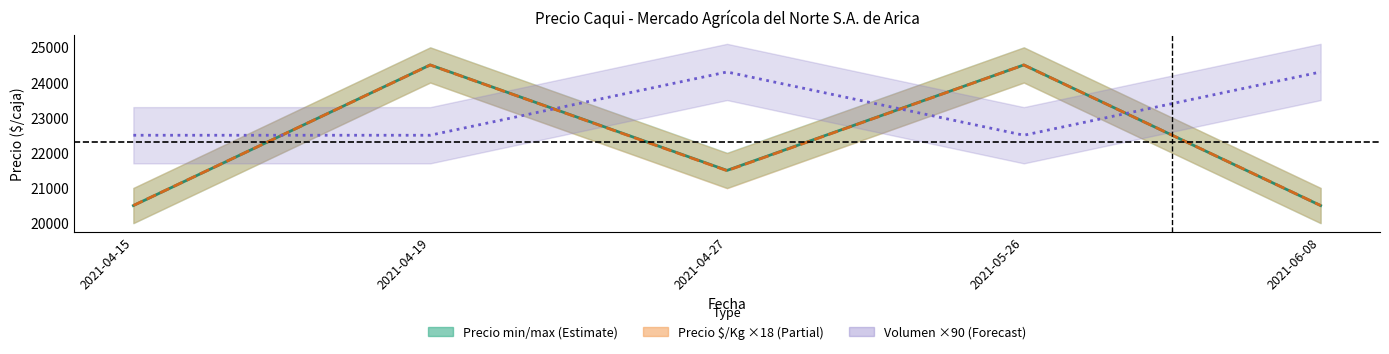

The value of Volumen ×90 at 2021-06-08 is 40172. True or false?

False